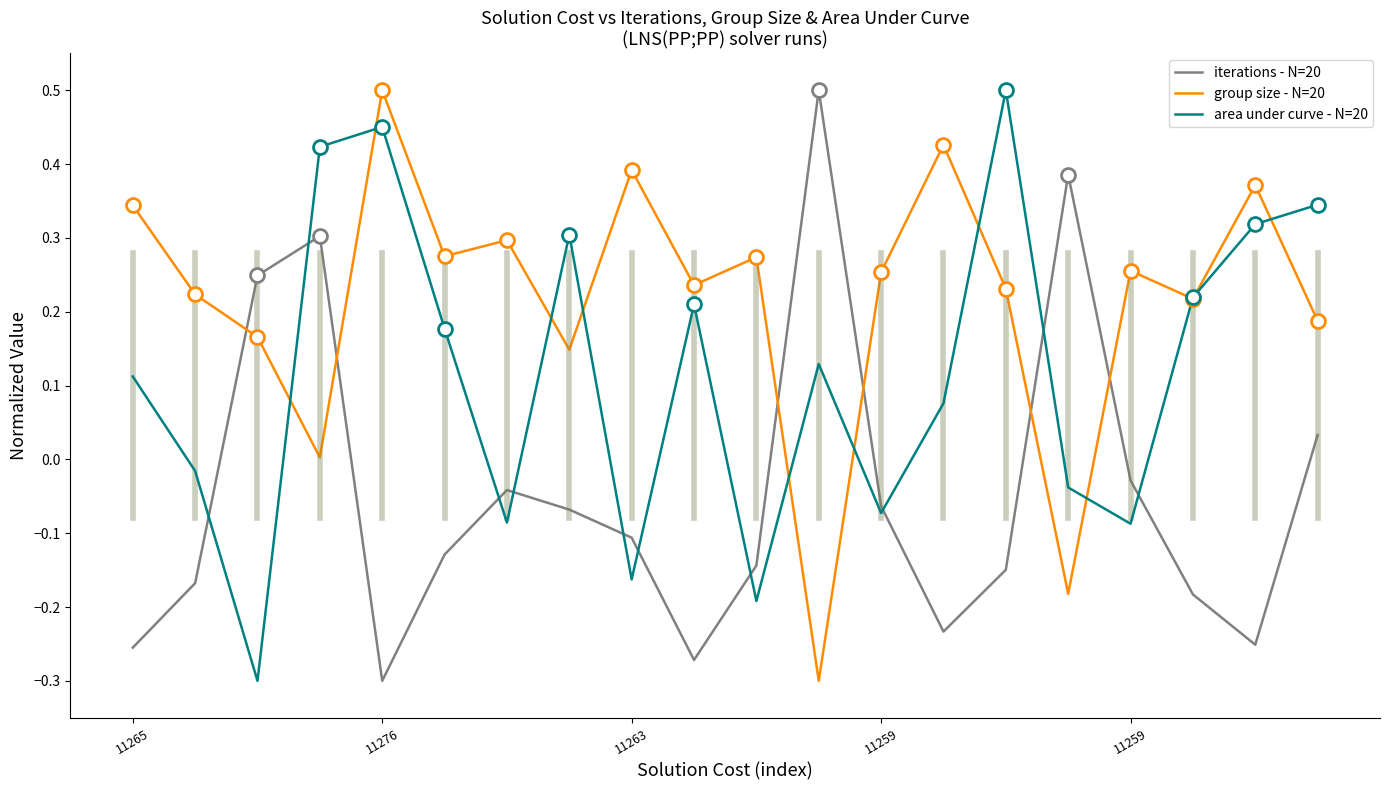

Which series ends up on top after the final intersection of iterations - N=20 and group size - N=20?

group size - N=20